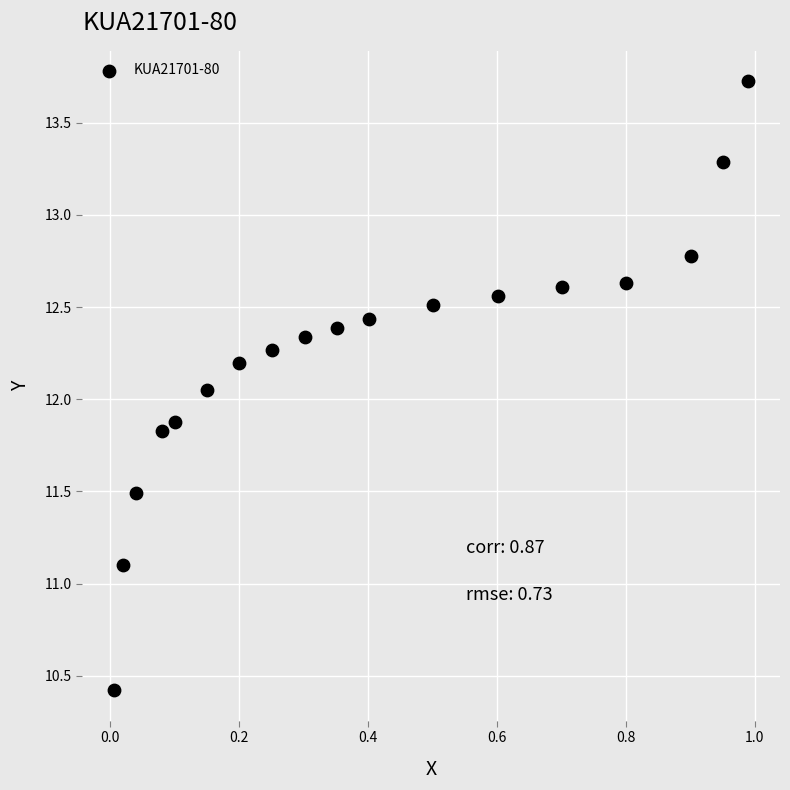

What is the range of Y values (max minus min)?

3.3